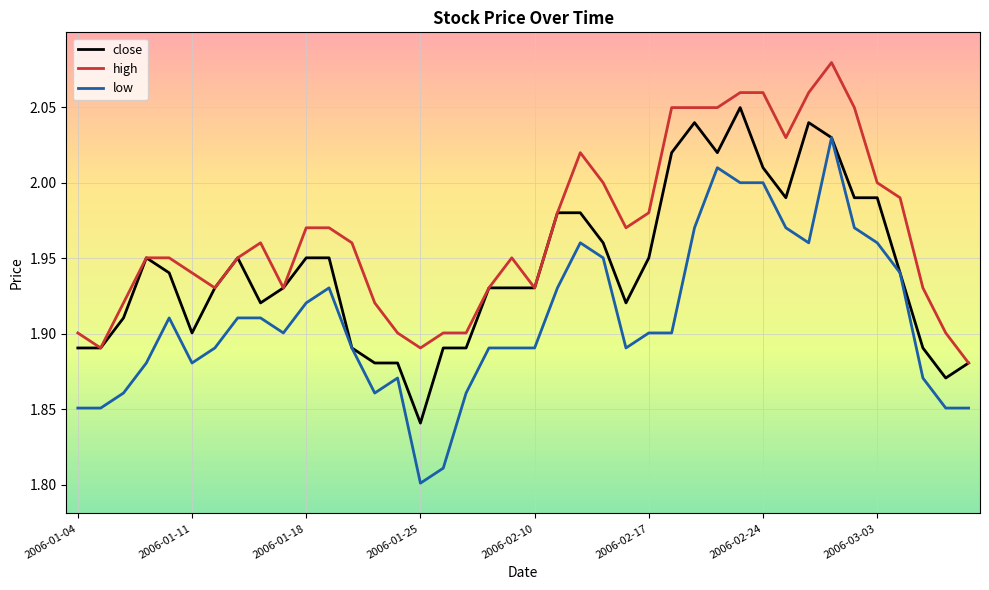

List the series in order of their peak value, lowest first.

low, close, high